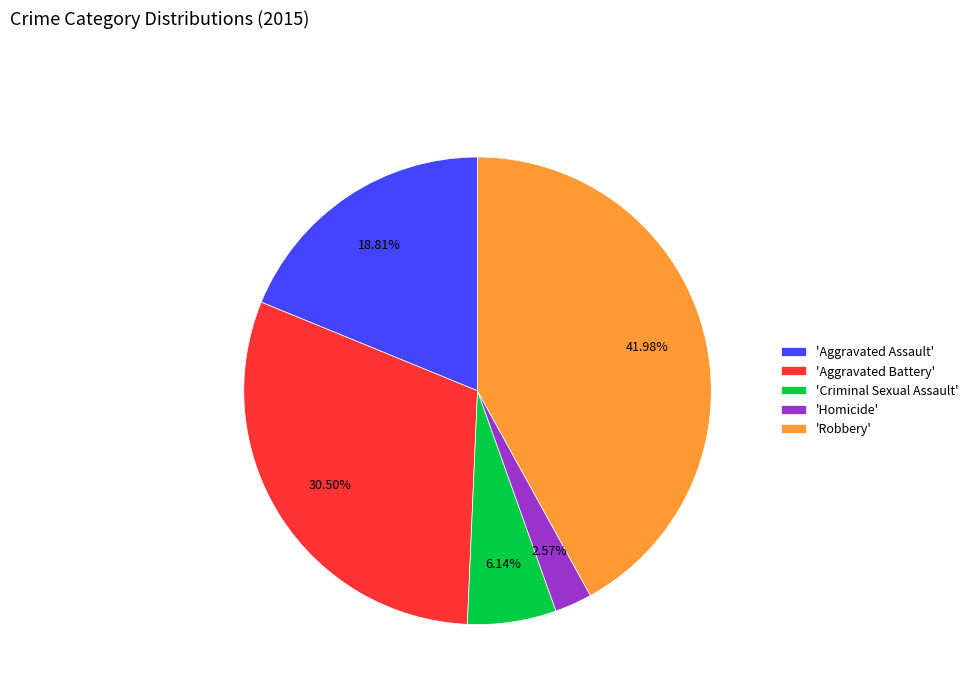

Which category has the biggest portion of the pie?

'Robbery'